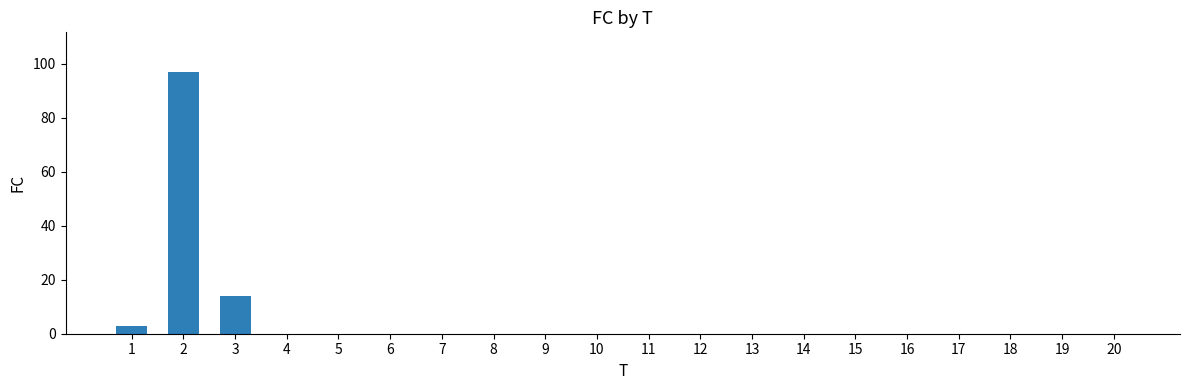

At which label is the value closest to 48?

3